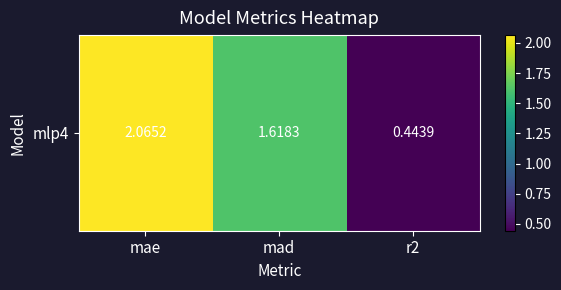

At which label is the value closest to 1?

r2